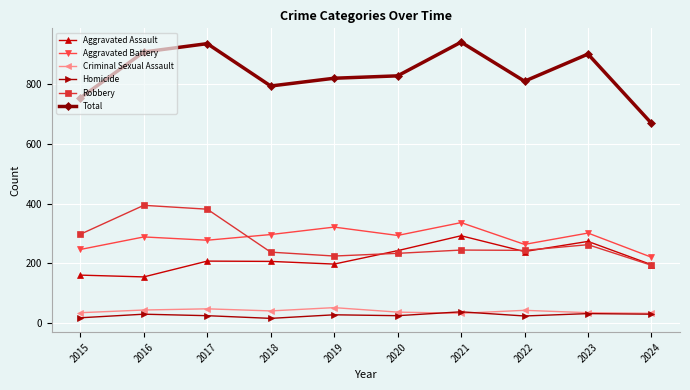

Is it true that Robbery equals 394 at 2016?

True